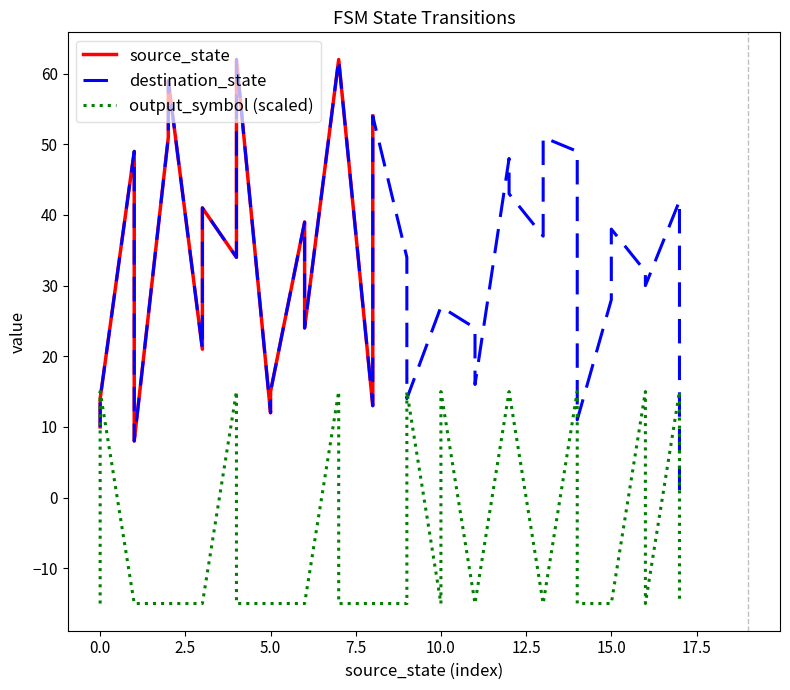

How many interior local peaks does the destination_state series have?

10